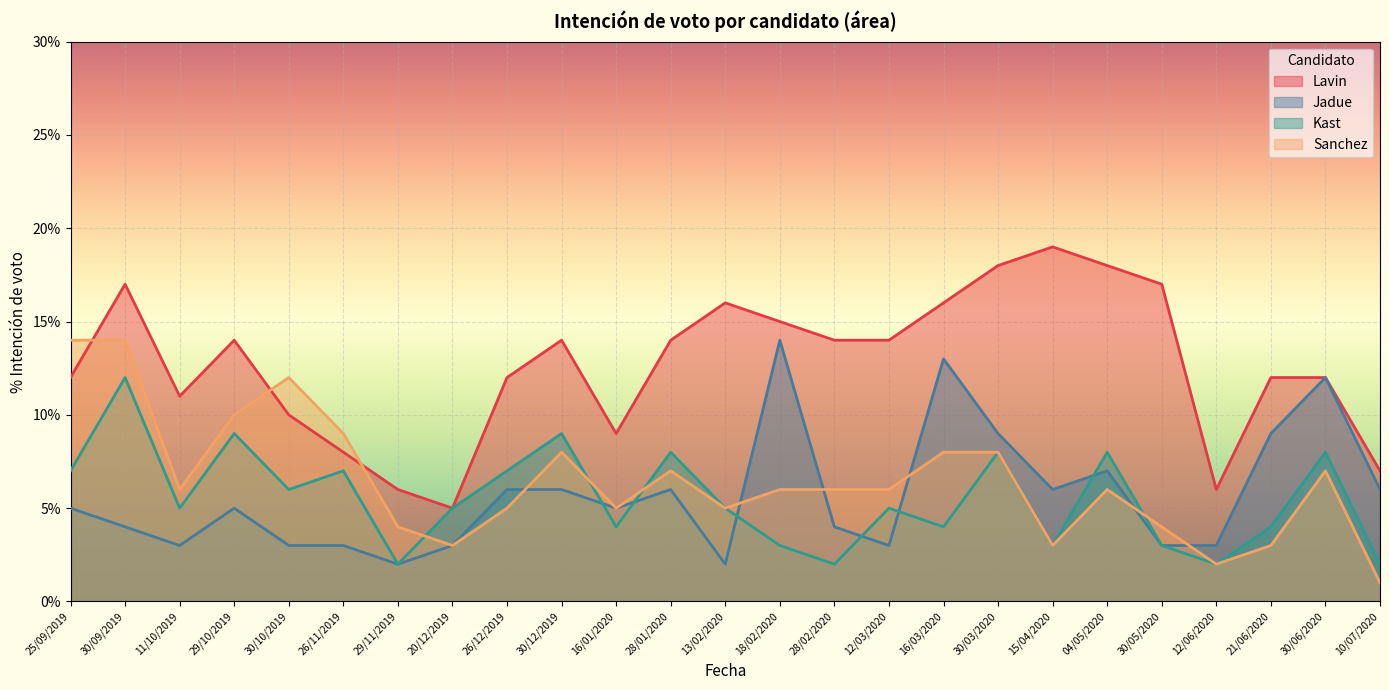

What is the label of the 8th point from the left?

20/12/2019